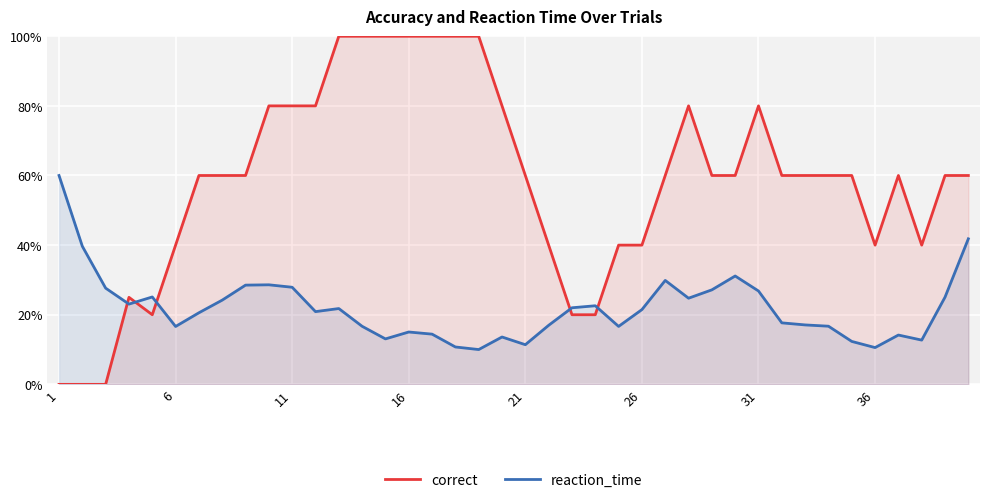

How many lines are shown in the chart?

2